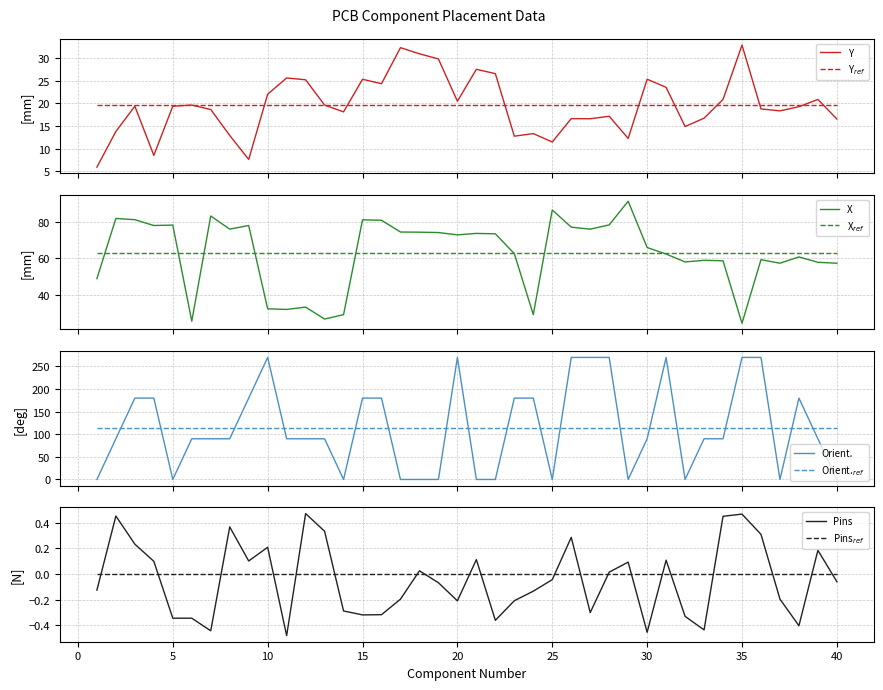

Is the value of X at 29 greater than the value of Y at 21?

Yes